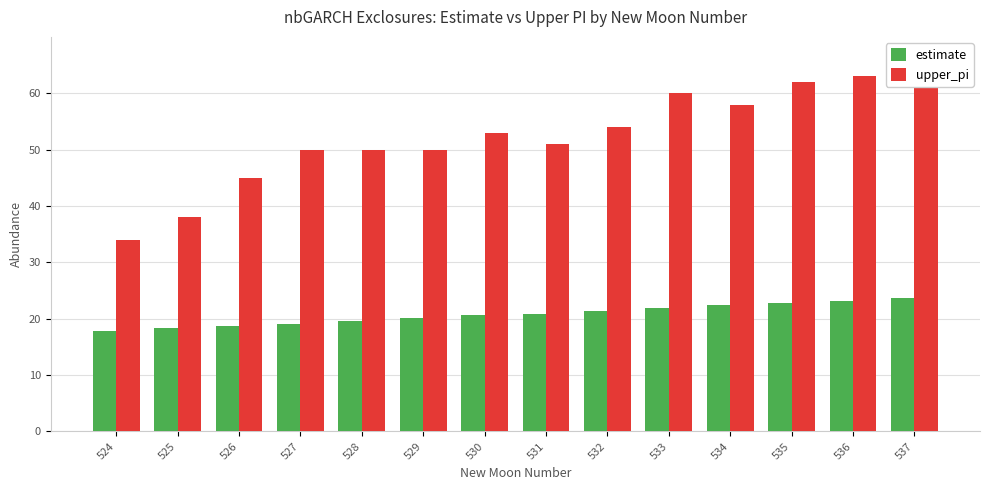

Rank the series by their maximum value, from highest to lowest.

upper_pi, estimate